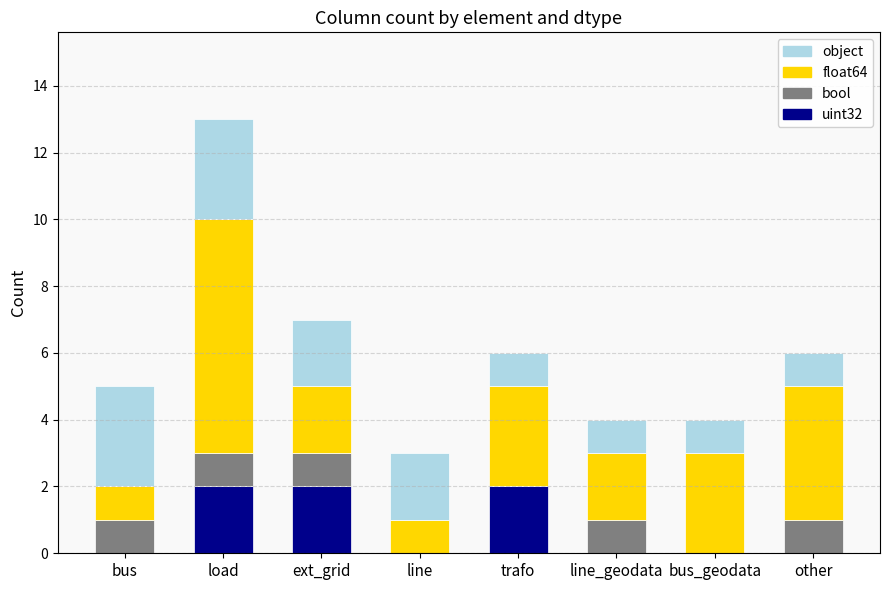

The value of uint32 at bus_geodata is 0. True or false?

True